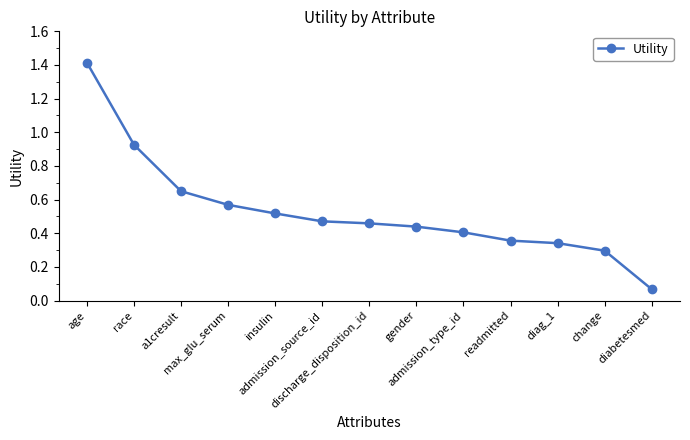

True or false: the data has more than 2 interior local peaks.

False